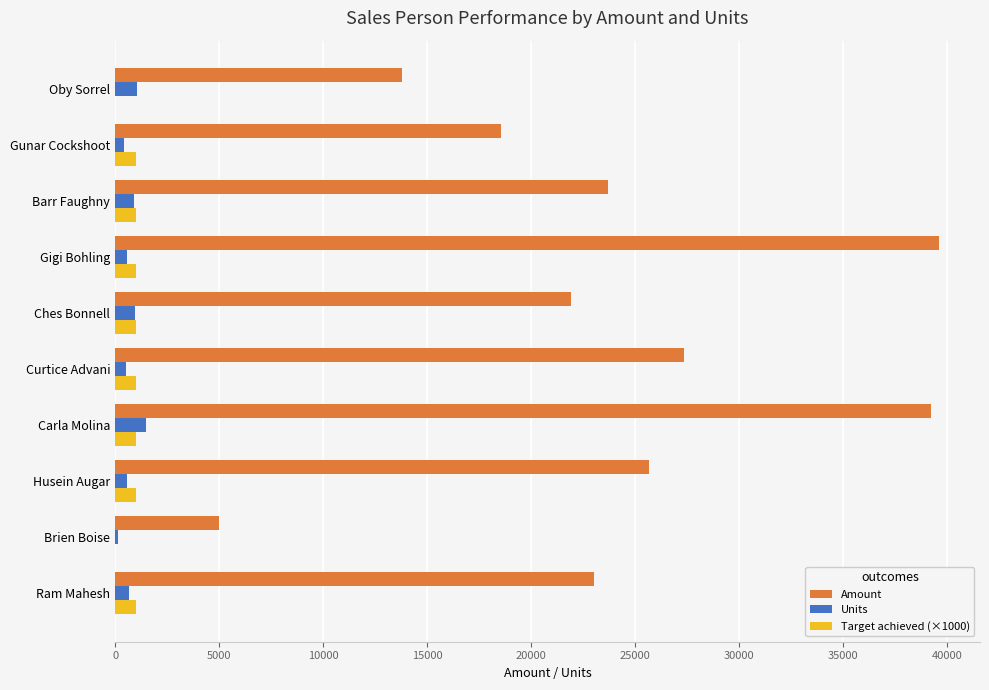

What are all the series names shown in the legend?

Amount, Units, Target achieved (×1000)